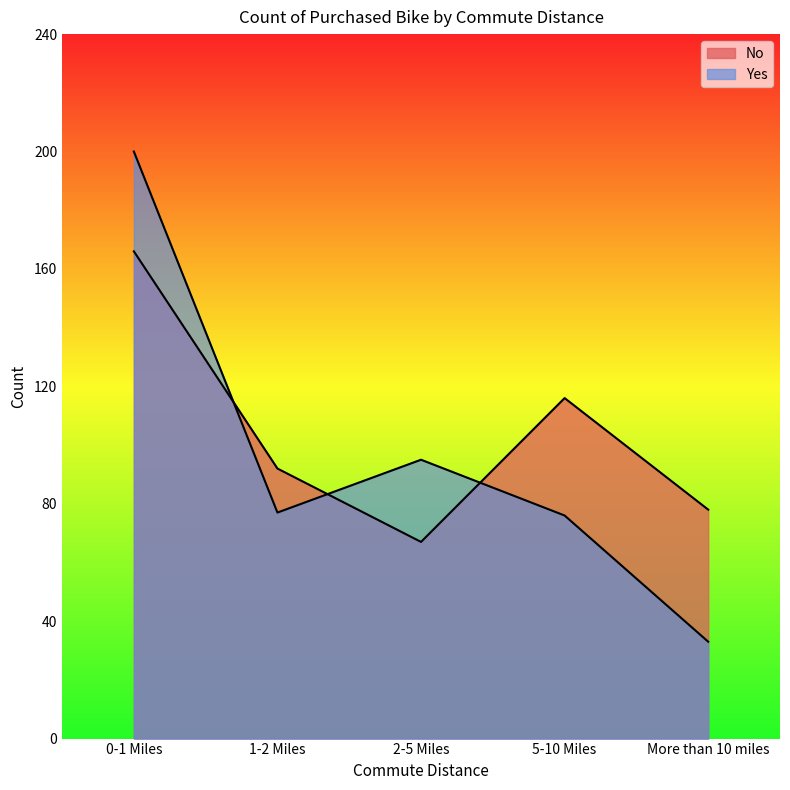

At which label is No closest to 116?

5-10 Miles